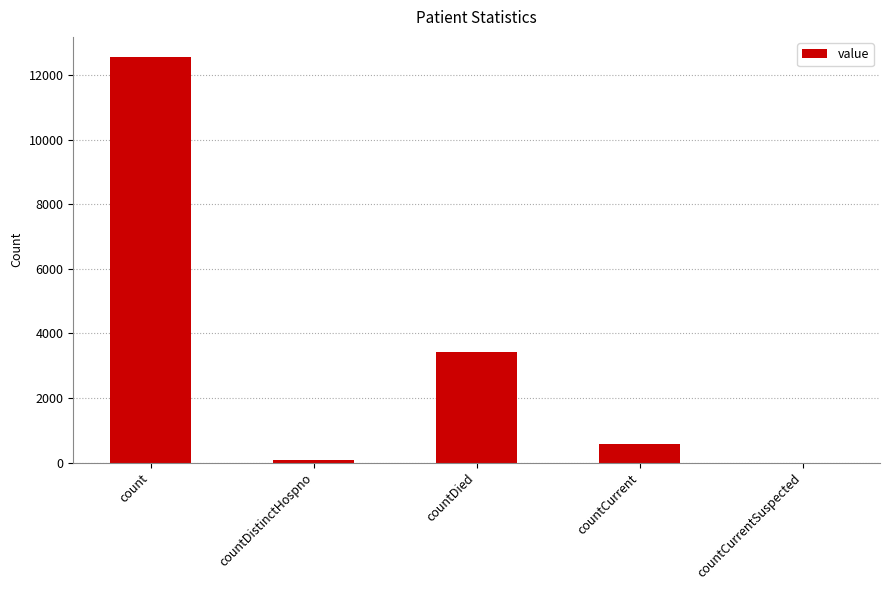

True or false: the data shows 12551 at count.

True